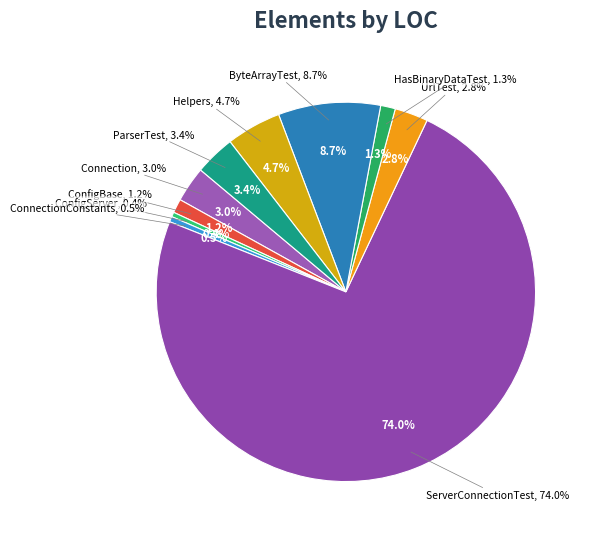

Which slice is the smallest?

ConfigServer